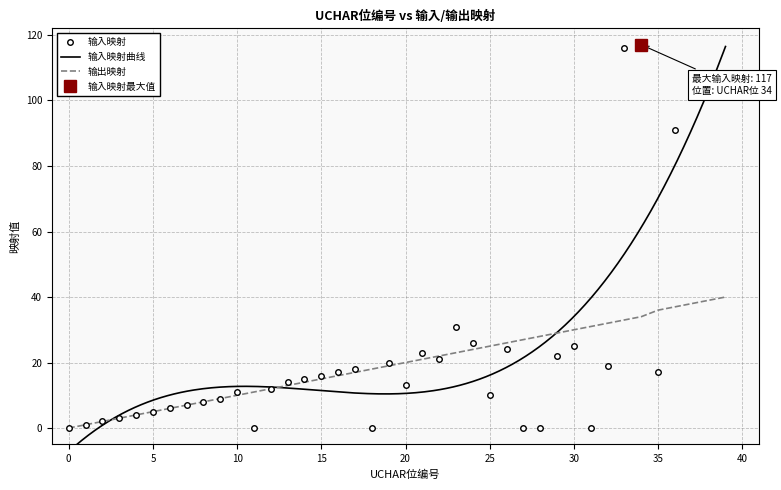

After their last crossing, which series has the higher values: 输出映射 or 输入映射?

输入映射